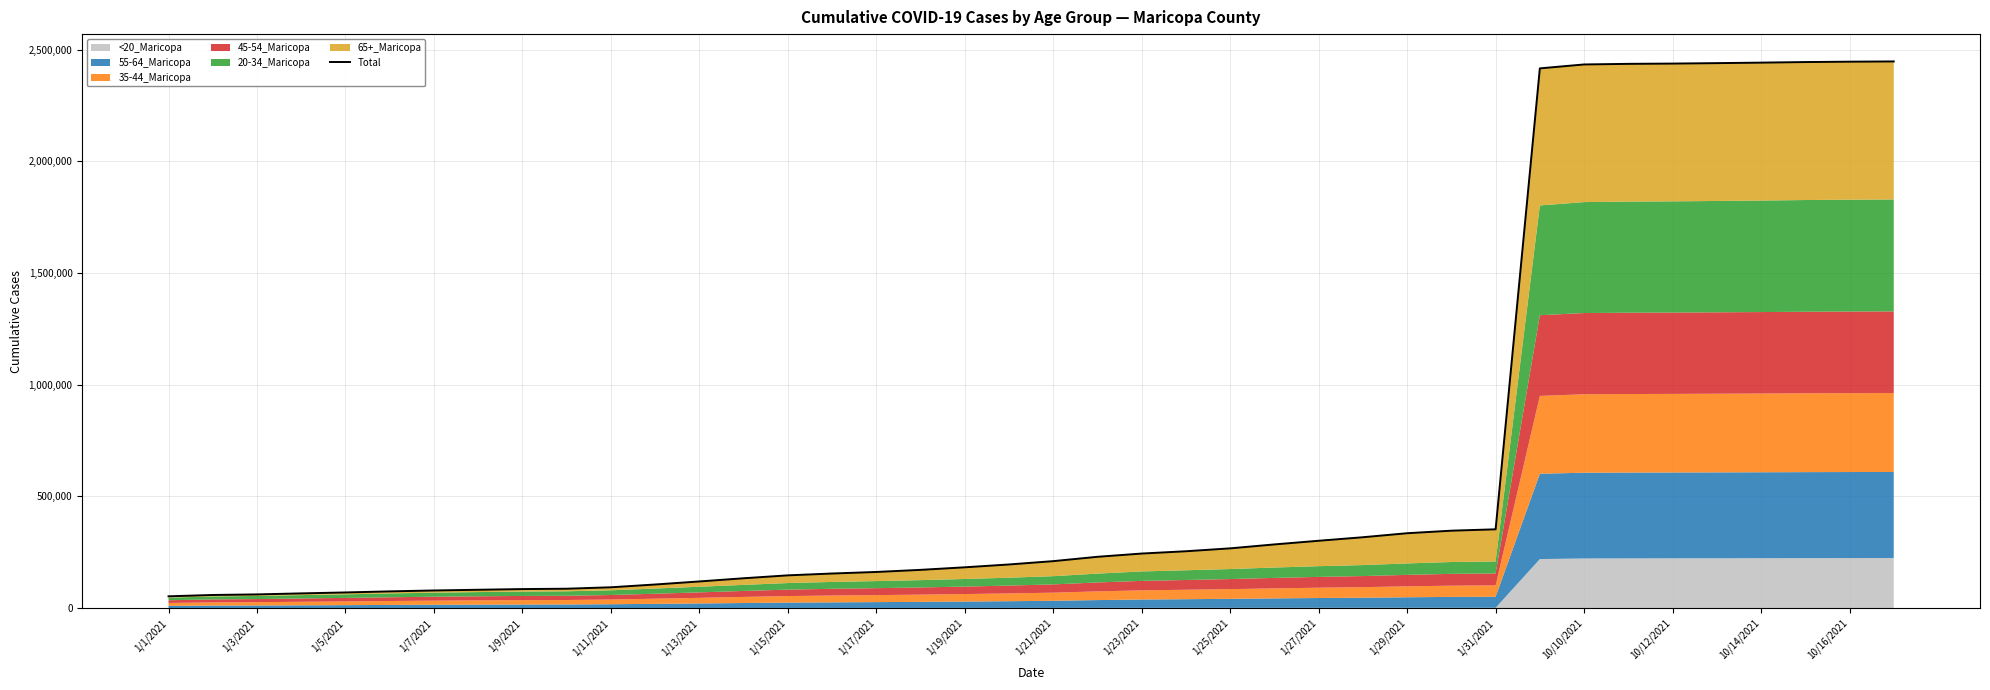

What is the greatest value displayed?

2447270